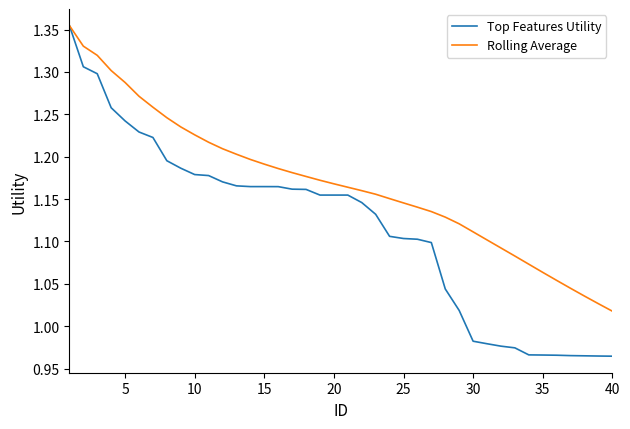

Which series has the widest spread of values?

Top Features Utility